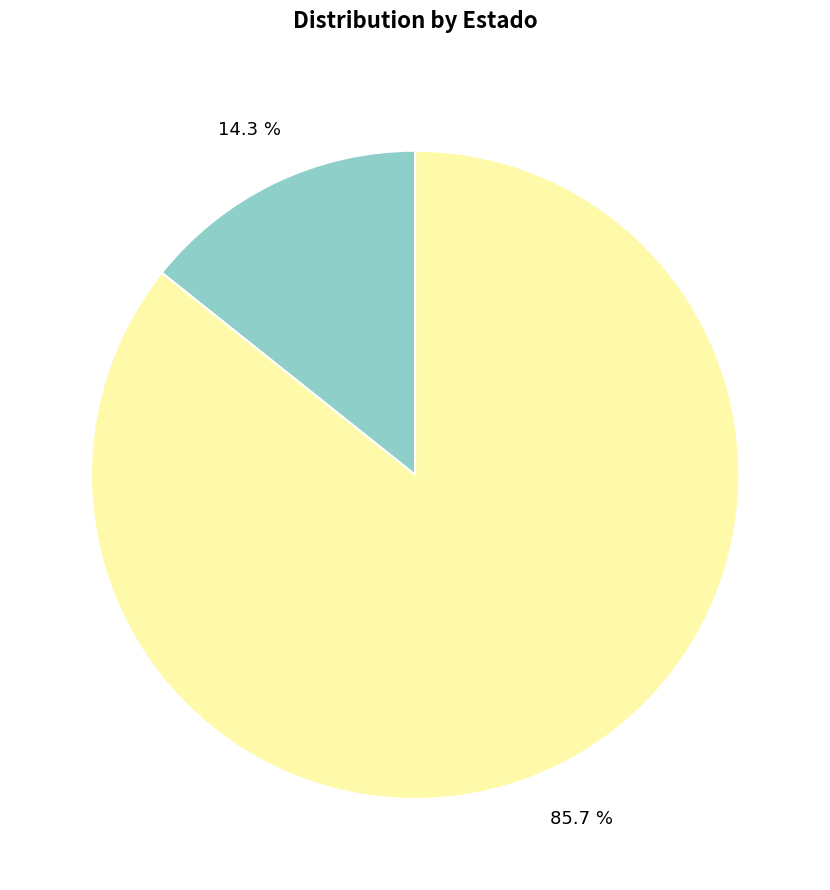

Is there any slice that represents more than half of the pie?

Yes